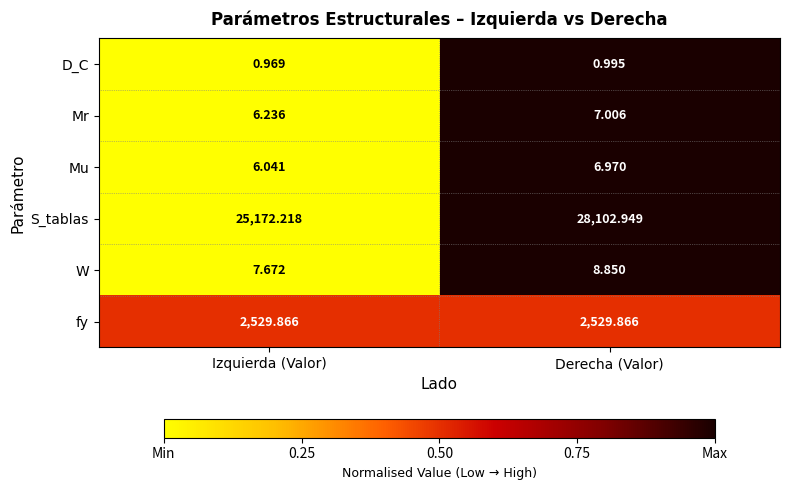

Between Izquierda (Valor) and Derecha (Valor), which series saw the biggest shift?

S_tablas